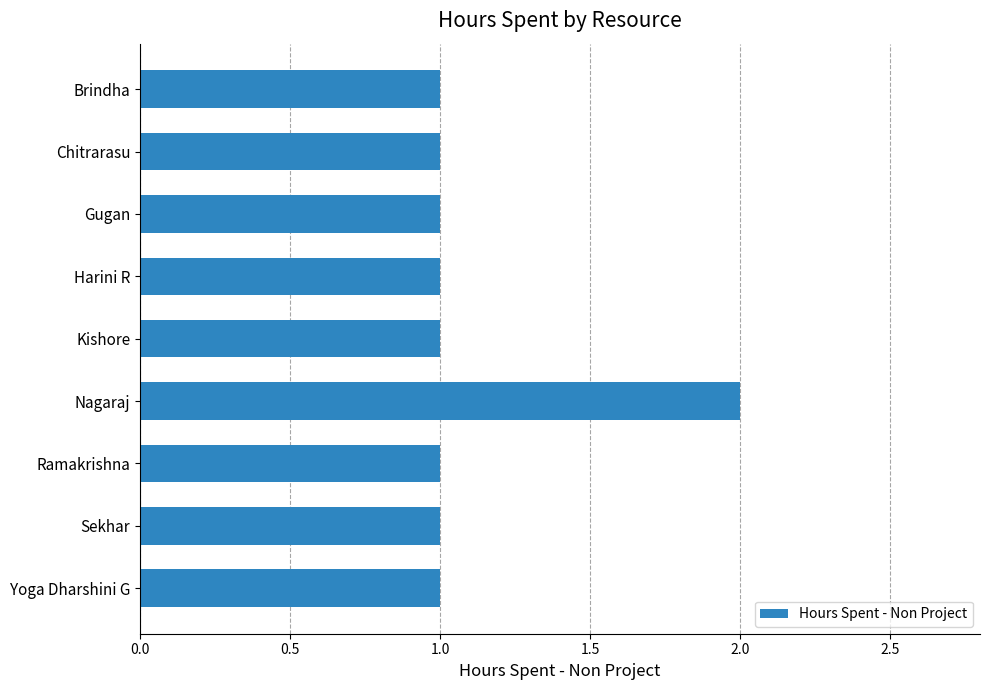

Is it true that the value at Chitrarasu is 1?

True